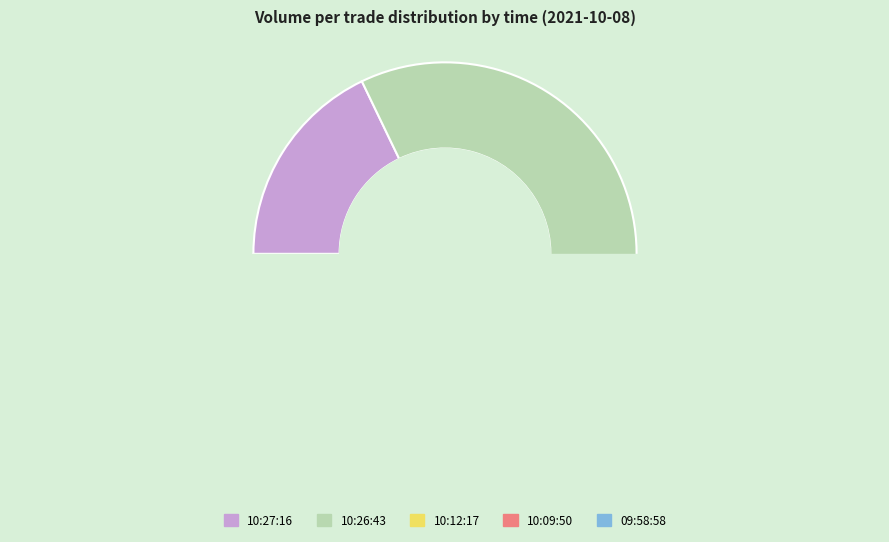

Which has a higher value, 09:58:58 or 10:09:50?

09:58:58